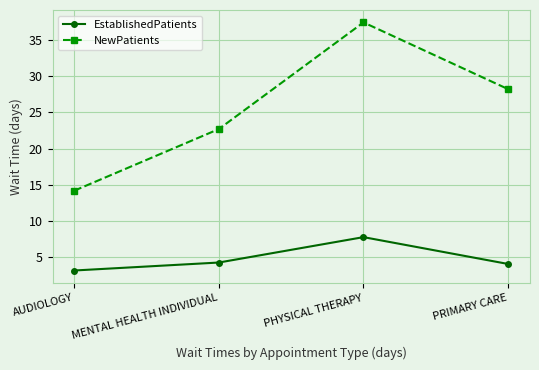

How many lines are shown in the chart?

2